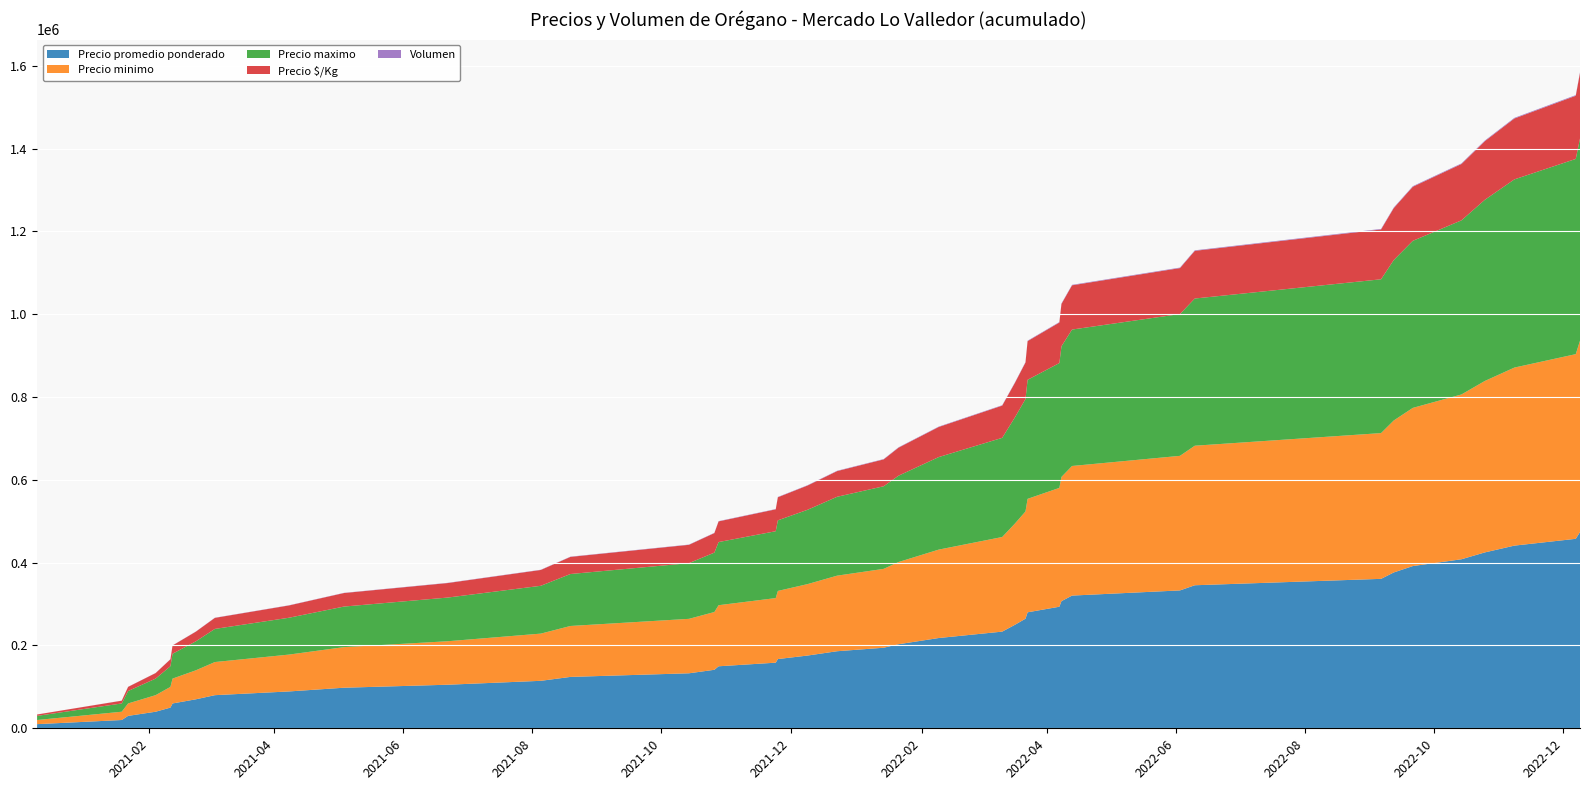

Reading right to left, list all the values displayed in this chart.

Precio promedio ponderado: 2021-05-04=9000	2022-06-03=12477	2022-10-25=16469	2021-02-04=10000	2021-08-19=9448	2022-01-21=8457	2022-09-21=15421	2022-06-10=12468	2021-02-23=10000	2021-12-23=10457	2021-06-22=7229	2022-12-09=16432	2022-03-11=15469	2021-04-08=9000	2020-12-10=10000	2022-09-06=15458	2021-01-22=10000	2022-12-07=16439	2021-10-28=8472	2022-09-12=15449	2021-12-09=8457	2021-08-05=9438	2021-10-26=8457	2021-11-24=8721	2022-04-13=13471	2021-02-12=10000	2022-03-22=14729	2022-11-08=16457	2021-10-14=8727	2021-11-25=8729	2021-02-11=10000	2022-04-08=13455	2022-10-14=16469	2022-02-09=15000	2022-04-07=13457	2021-01-19=10000	2022-01-14=8424	2021-03-04=10000	2022-03-23=15469	2022-03-17=16457
Precio minimo: 2021-05-04=9000	2022-06-03=12000	2022-10-25=16000	2021-02-04=10000	2021-08-19=9000	2022-01-21=8000	2022-09-21=15000	2022-06-10=12000	2021-02-23=10000	2021-12-23=10000	2021-06-22=7000	2022-12-09=16000	2022-03-11=15000	2021-04-08=9000	2020-12-10=10000	2022-09-06=15000	2021-01-22=10000	2022-12-07=16000	2021-10-28=8000	2022-09-12=15000	2021-12-09=8000	2021-08-05=9000	2021-10-26=8000	2021-11-24=8500	2022-04-13=13000	2021-02-12=10000	2022-03-22=14500	2022-11-08=16000	2021-10-14=8500	2021-11-25=8500	2021-02-11=10000	2022-04-08=13000	2022-10-14=16000	2022-02-09=15000	2022-04-07=13000	2021-01-19=10000	2022-01-14=8000	2021-03-04=10000	2022-03-23=15000	2022-03-17=16000
Precio maximo: 2021-05-04=9000	2022-06-03=13000	2022-10-25=17000	2021-02-04=10000	2021-08-19=10000	2022-01-21=9000	2022-09-21=16000	2022-06-10=13000	2021-02-23=10000	2021-12-23=11000	2021-06-22=7500	2022-12-09=17000	2022-03-11=16000	2021-04-08=9000	2020-12-10=10000	2022-09-06=16000	2021-01-22=10000	2022-12-07=17000	2021-10-28=9000	2022-09-12=16000	2021-12-09=9000	2021-08-05=10000	2021-10-26=9000	2021-11-24=9000	2022-04-13=14000	2021-02-12=10000	2022-03-22=15000	2022-11-08=17000	2021-10-14=9000	2021-11-25=9000	2021-02-11=10000	2022-04-08=14000	2022-10-14=17000	2022-02-09=15000	2022-04-07=14000	2021-01-19=10000	2022-01-14=9000	2021-03-04=10000	2022-03-23=16000	2022-03-17=17000
Precio $/Kg: 2021-05-04=3000	2022-06-03=4159	2022-10-25=5490	2021-02-04=3333	2021-08-19=3149	2022-01-21=2819	2022-09-21=5140	2022-06-10=4156	2021-02-23=3333	2021-12-23=3486	2021-06-22=2410	2022-12-09=5477	2022-03-11=5156	2021-04-08=3000	2020-12-10=3333	2022-09-06=5153	2021-01-22=3333	2022-12-07=5480	2021-10-28=2824	2022-09-12=5150	2021-12-09=2819	2021-08-05=3146	2021-10-26=2819	2021-11-24=2907	2022-04-13=4490	2021-02-12=3333	2022-03-22=4910	2022-11-08=5486	2021-10-14=2909	2021-11-25=2910	2021-02-11=3333	2022-04-08=4485	2022-10-14=5490	2022-02-09=5000	2022-04-07=4486	2021-01-19=3333	2022-01-14=2808	2021-03-04=3333	2022-03-23=5156	2022-03-17=5486
Volumen: 2021-05-04=42	2022-06-03=44	2022-10-25=49	2021-02-04=31	2021-08-19=29	2022-01-21=35	2022-09-21=38	2022-06-10=47	2021-02-23=37	2021-12-23=35	2021-06-22=35	2022-12-09=44	2022-03-11=32	2021-04-08=38	2020-12-10=41	2022-09-06=48	2021-01-22=38	2022-12-07=41	2021-10-28=36	2022-09-12=49	2021-12-09=35	2021-08-05=32	2021-10-26=35	2021-11-24=34	2022-04-13=34	2021-02-12=28	2022-03-22=35	2022-11-08=46	2021-10-14=33	2021-11-25=35	2021-02-11=35	2022-04-08=33	2022-10-14=49	2022-02-09=45	2022-04-07=35	2021-01-19=160	2022-01-14=33	2021-03-04=39	2022-03-23=32	2022-03-17=35